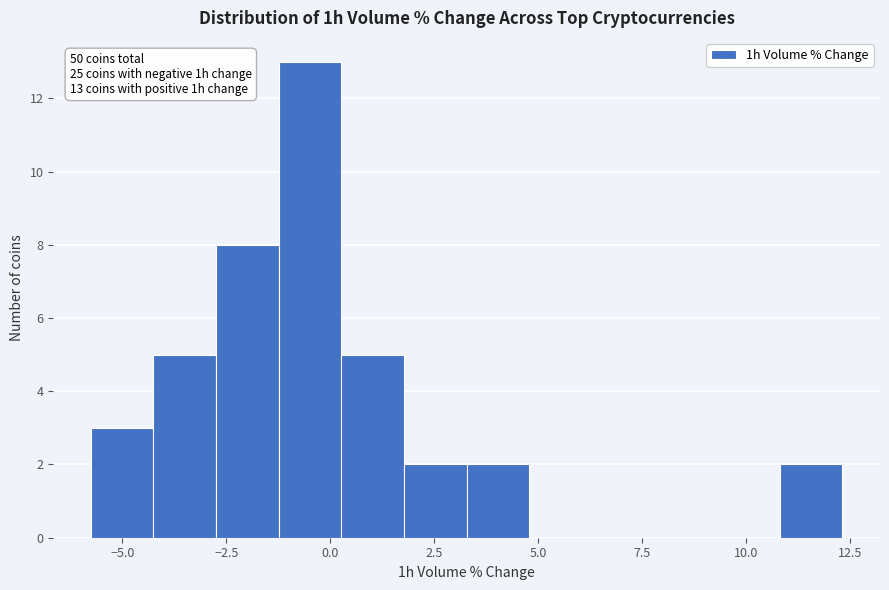

Around what value on the x-axis is the tallest bar? Give the approximate position of its centre, as read against the axis.

-0.5